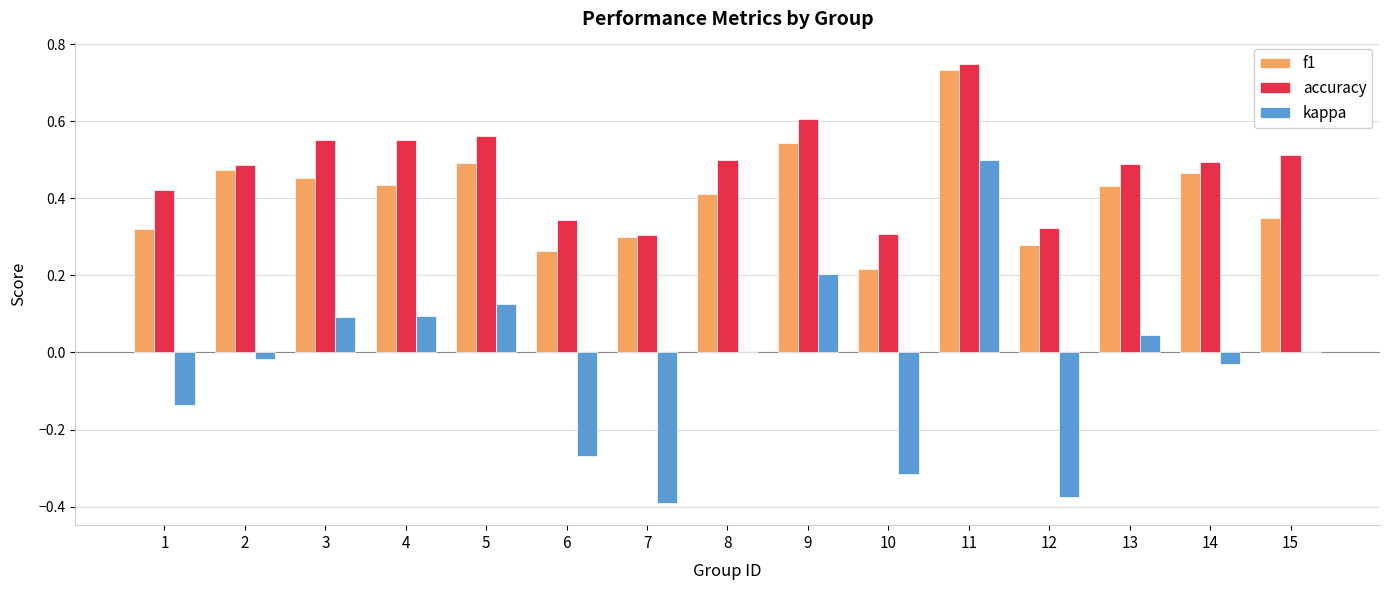

At which category does the chart reach its peak across all series?

11